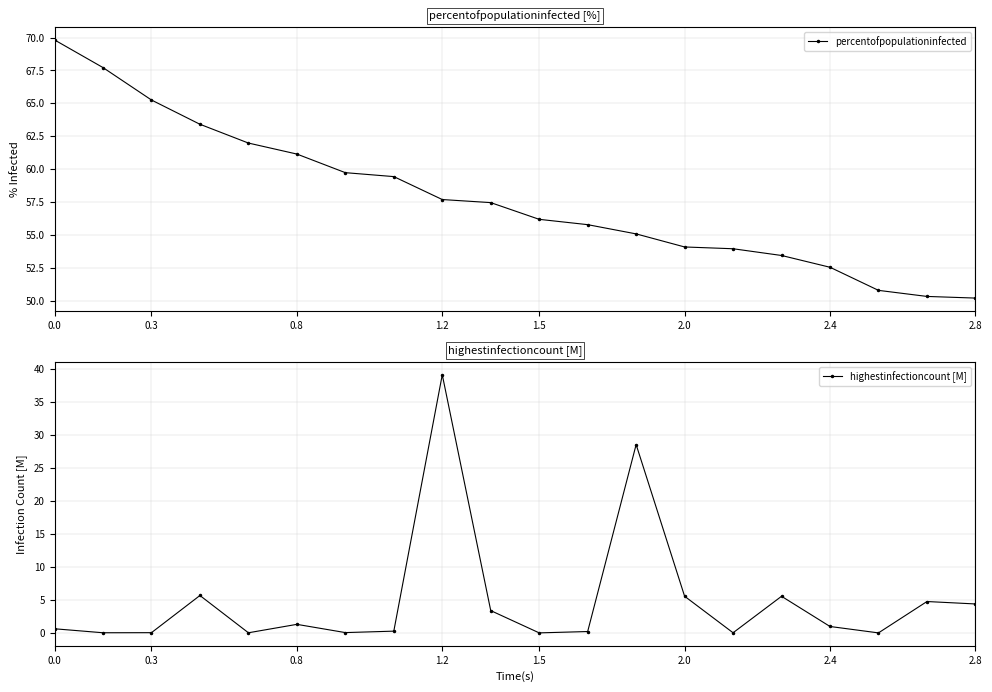

What is the difference between the highest and lowest values at 10?

56.2